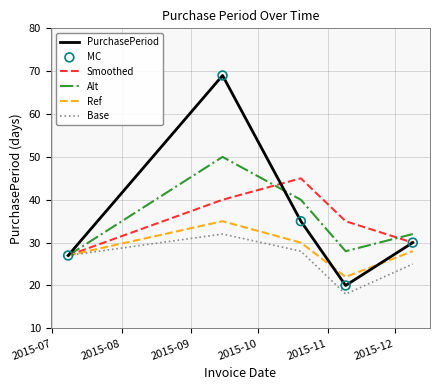

What is the greatest value displayed?

69